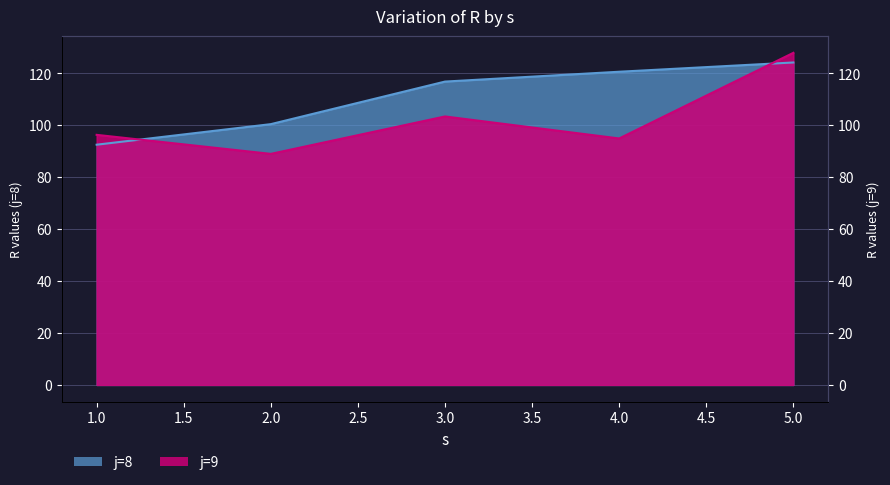

Is the value of j=8 at 1 greater than the value of j=9 at 4?

No